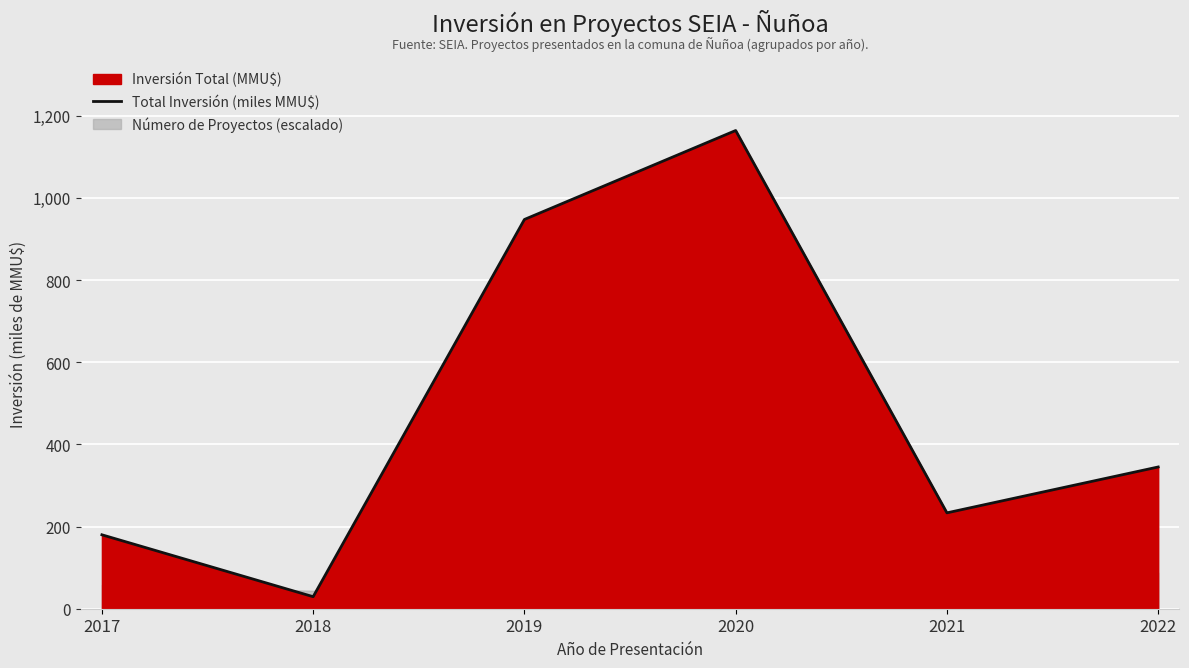

What is the change in value from 2017 to 2020?

+984.2